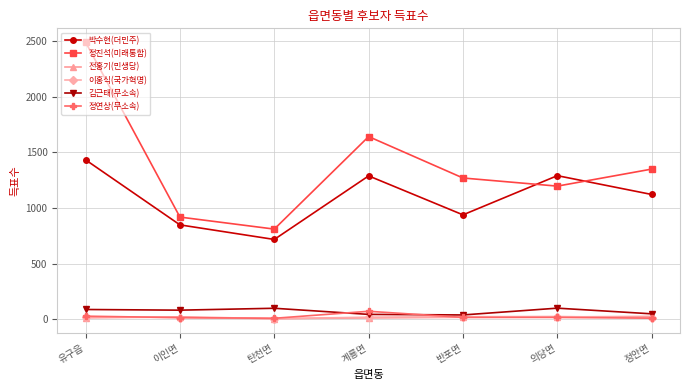

Which series has the largest total across all categories?

정진석(미래통합)